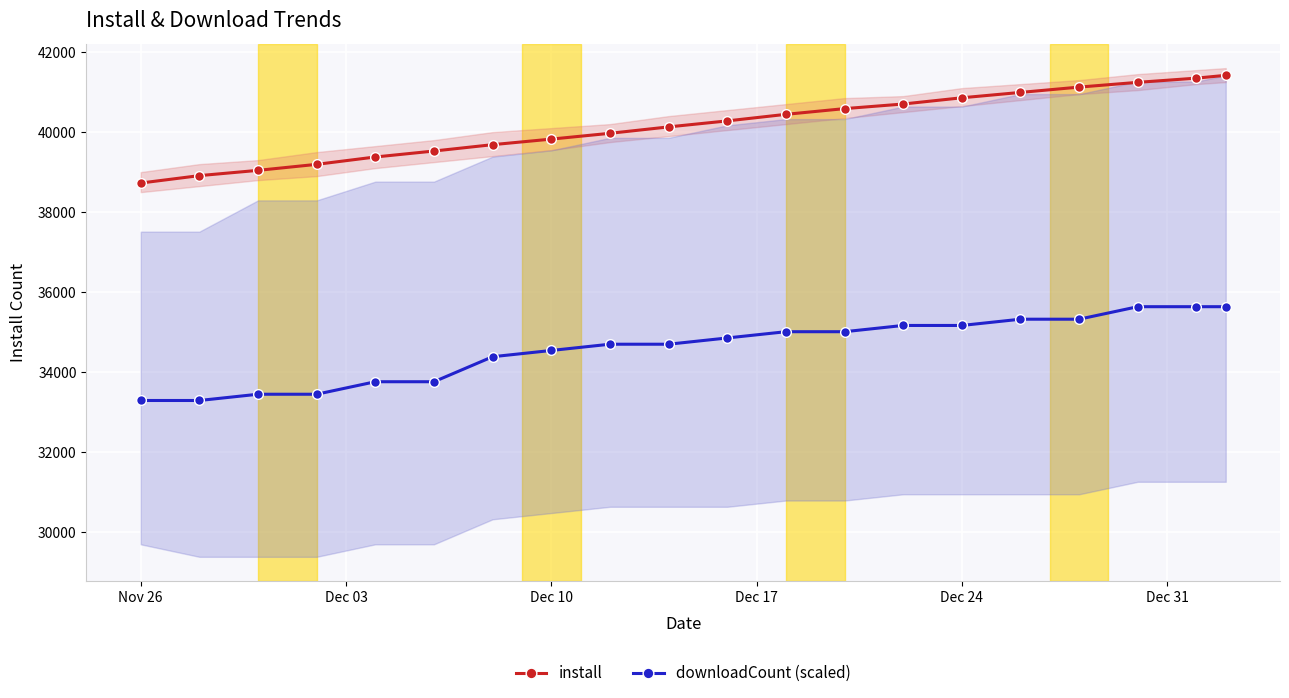

True or false: downloadCount (scaled) has more than 0 points higher than both neighbors.

False